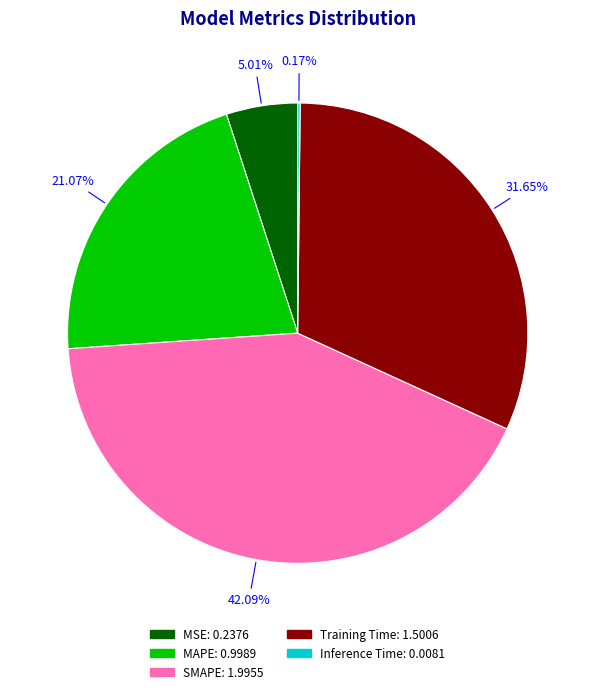

What is the largest slice in the pie chart?

SMAPE